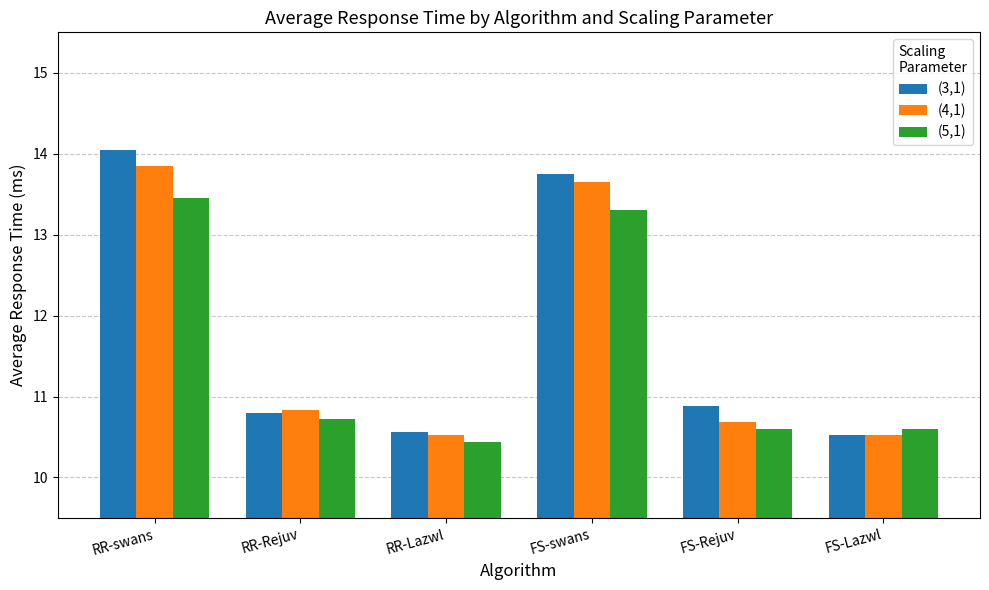

Is it true that (3,1) equals 10.5 at FS-Lazwl?

True